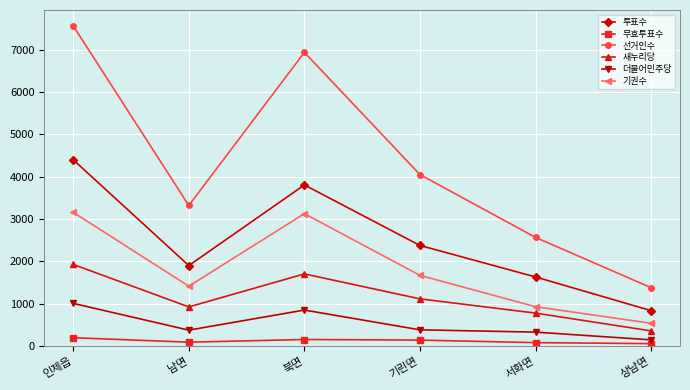

True or false: 선거인수 and 투표수 intersect in this chart.

False